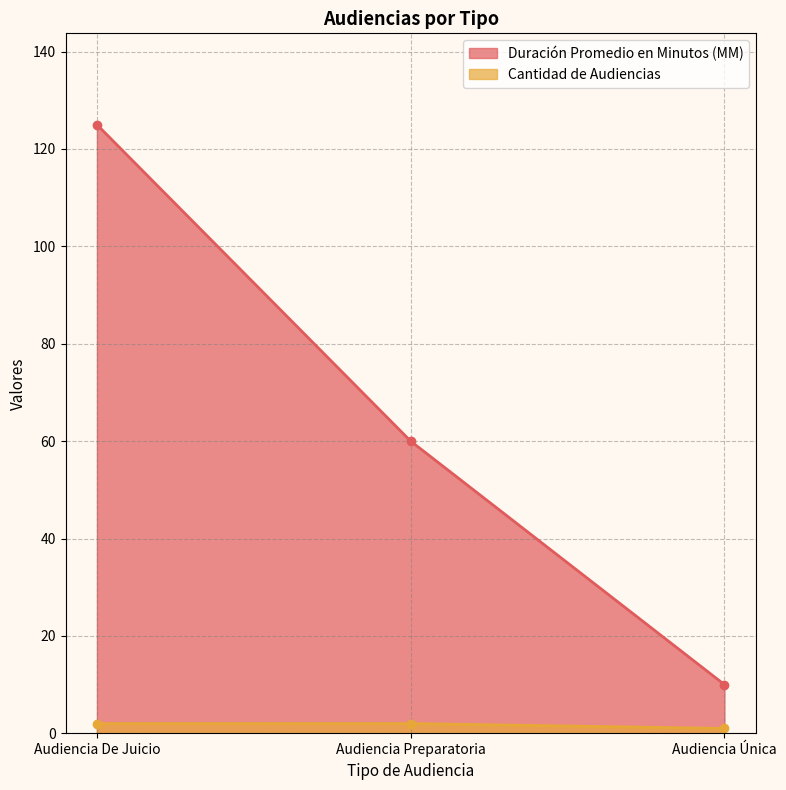

Which label corresponds to the smallest value in the chart?

Audiencia Única